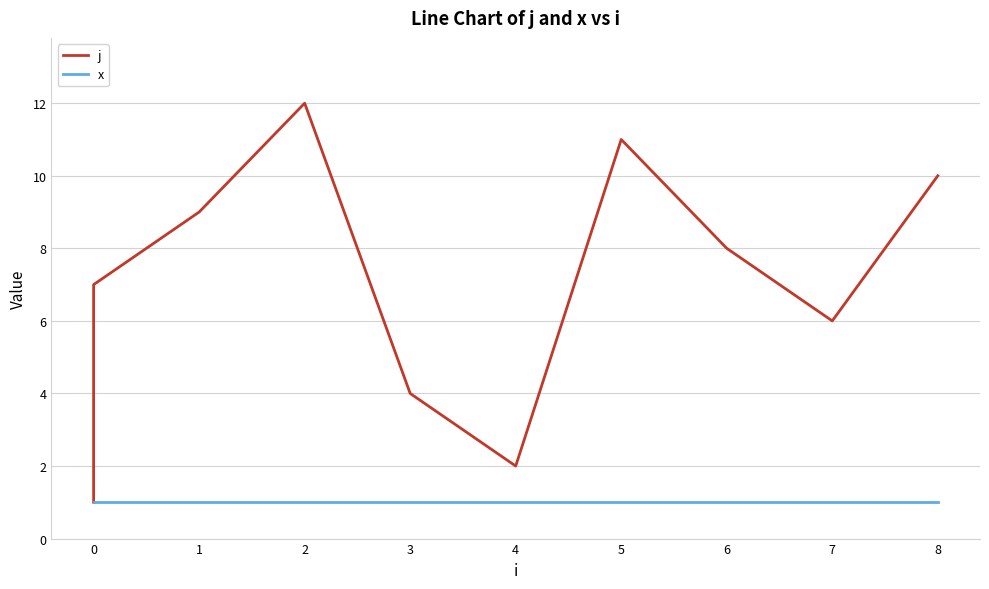

Which series has the widest spread of values?

j